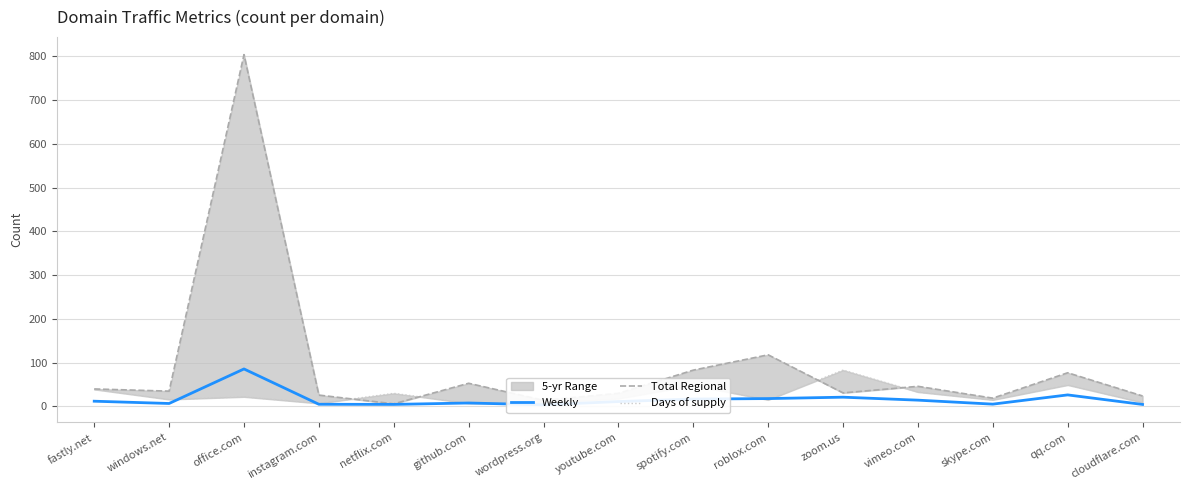

At which label does Days of supply reach its peak?

zoom.us